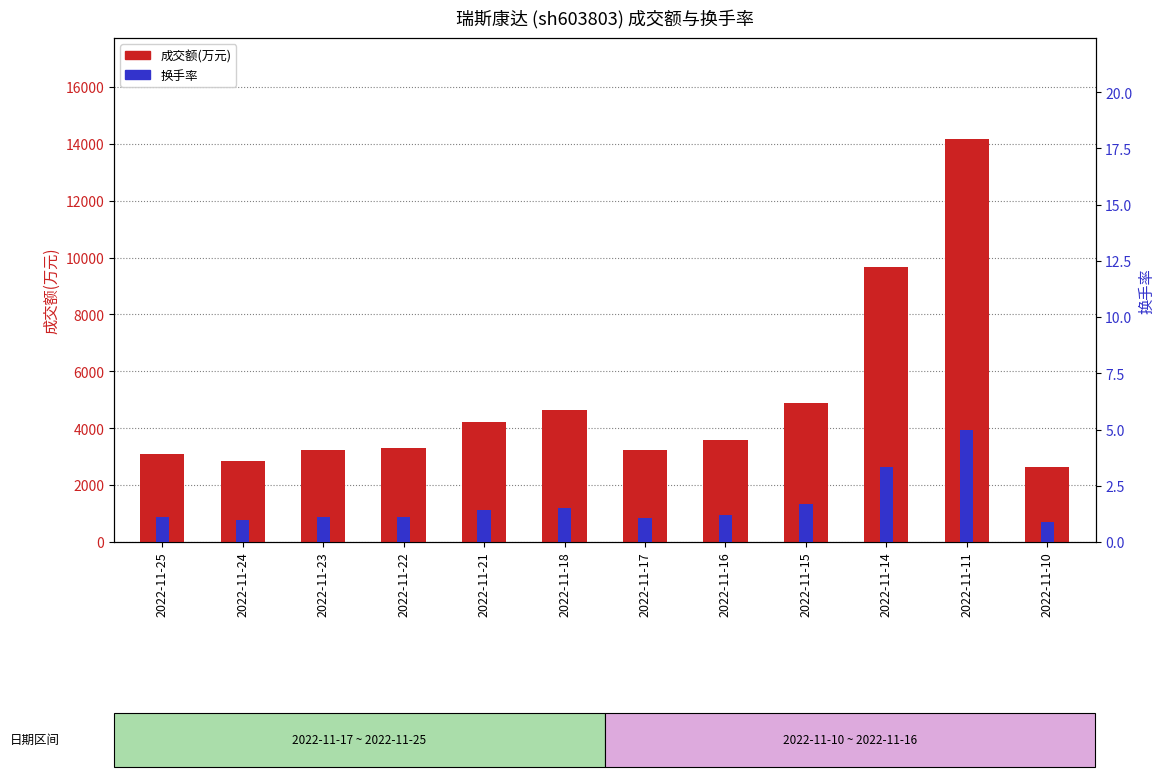

What is the difference between the maximum and second lowest values in the 成交额(万元) series?

11335.0